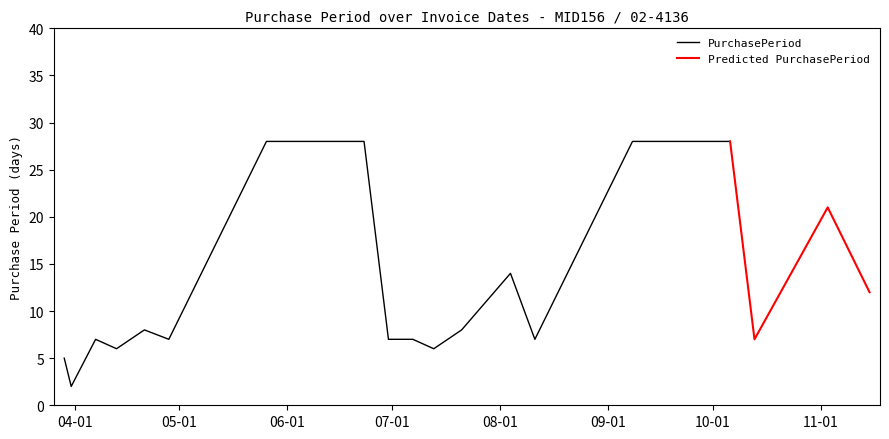

Reading left to right, list all the values displayed in this chart.

5	2	7	6	8	7	28	28	7	7	6	8	14	7	28	28	7	21	12